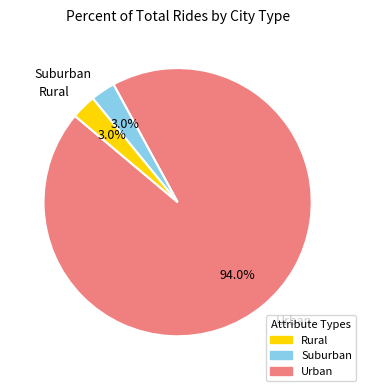

How many slices are in this pie chart?

3